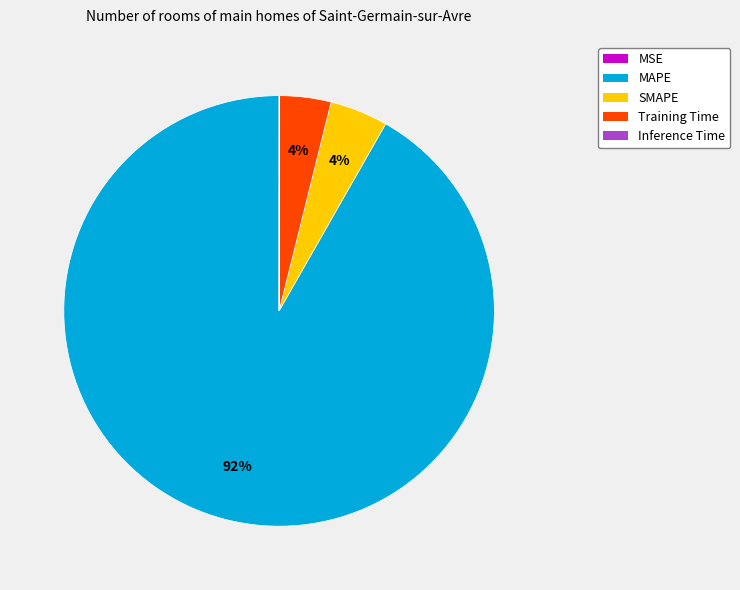

True or false: MAPE accounts for 86% of the total.

False